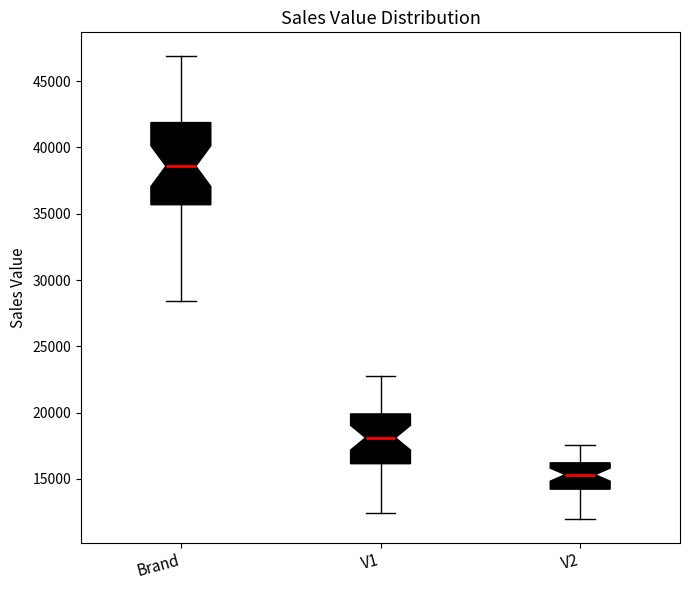

Which box's median line is the lowest?

V2